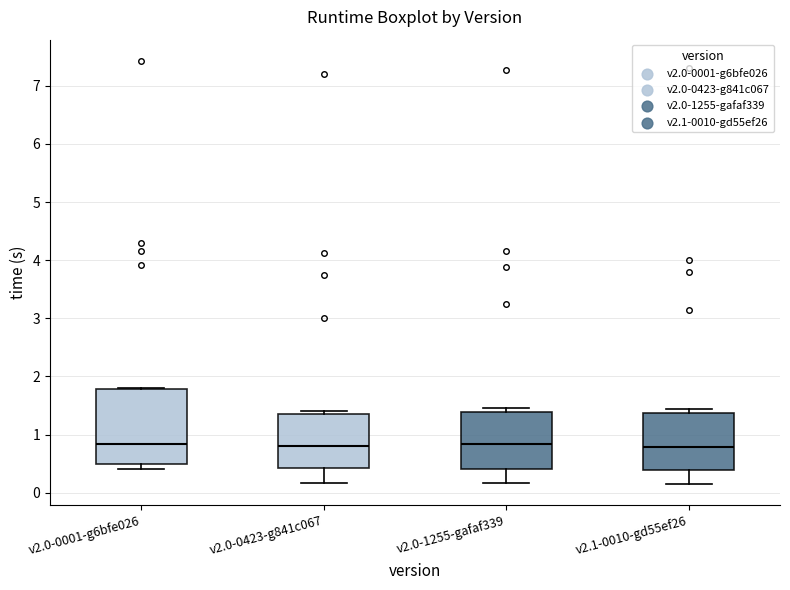

Comparing the boxes themselves (not the whiskers), which one is the tallest?

v2.0-0001-g6bfe026